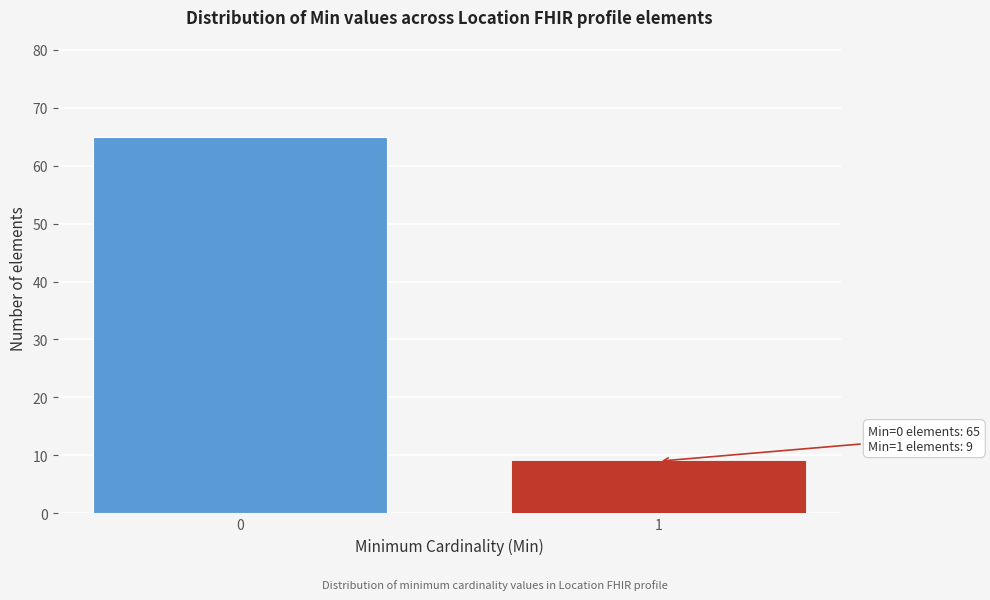

Reading left to right, transcribe all the data shown in this chart.

65	9